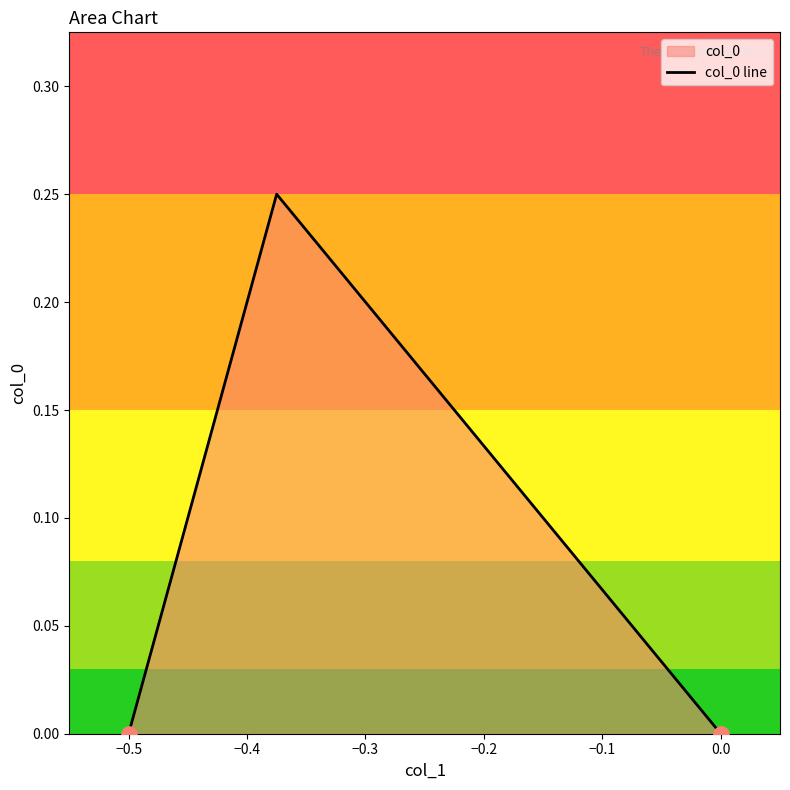

Is it true that the value at 0.0 is -0.1?

False